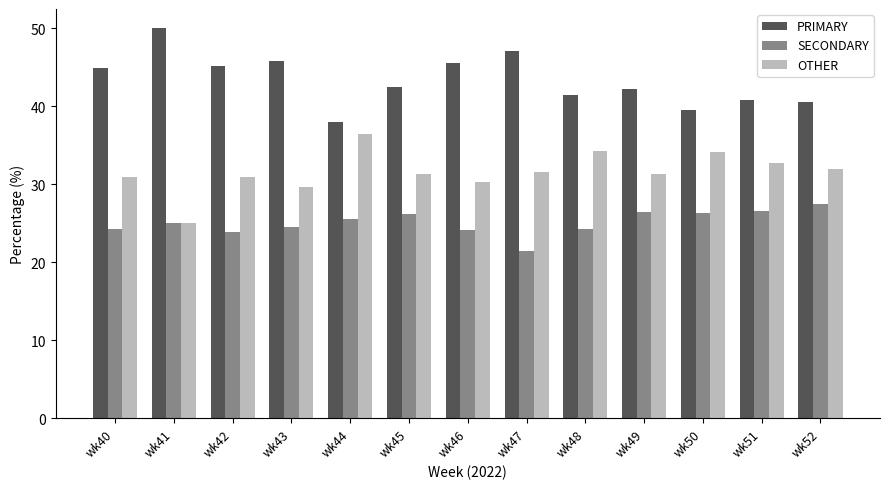

What is the difference between the maximum and minimum values in the PRIMARY series?

12.0